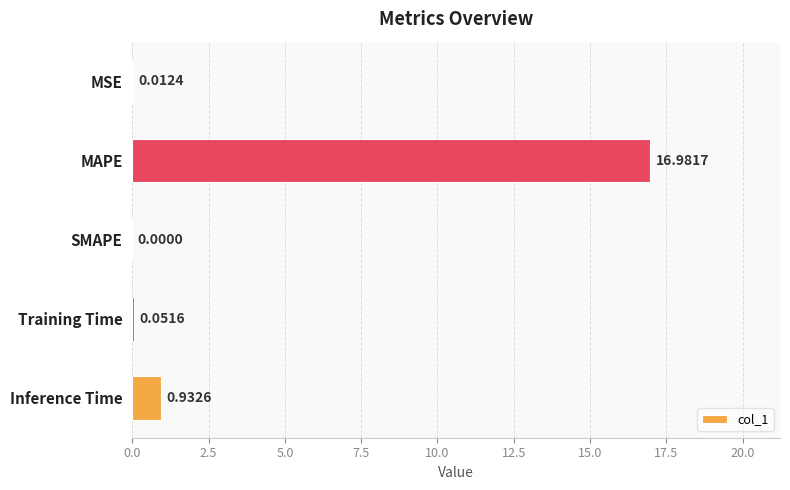

What is the greatest value displayed?

17.0